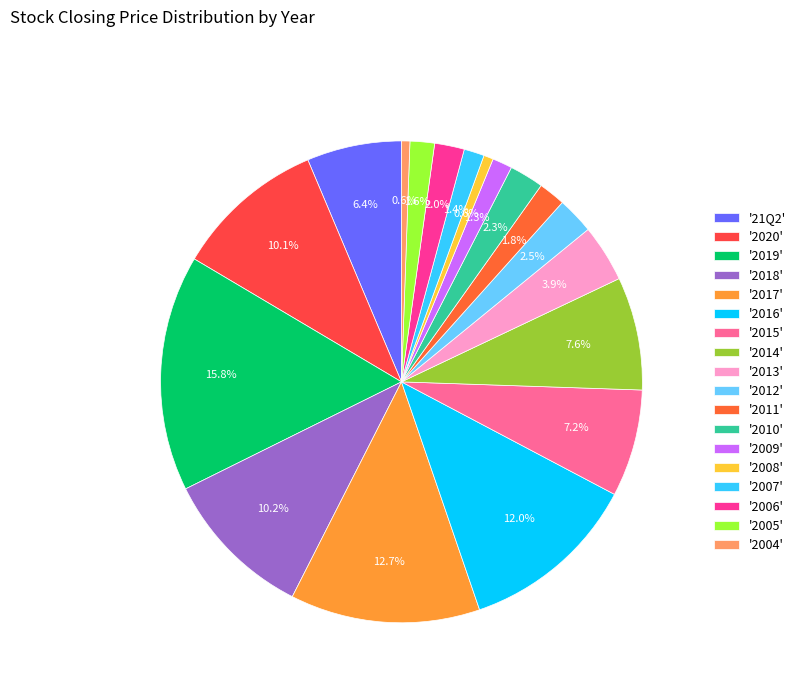

What is the largest slice in the pie chart?

'2019'